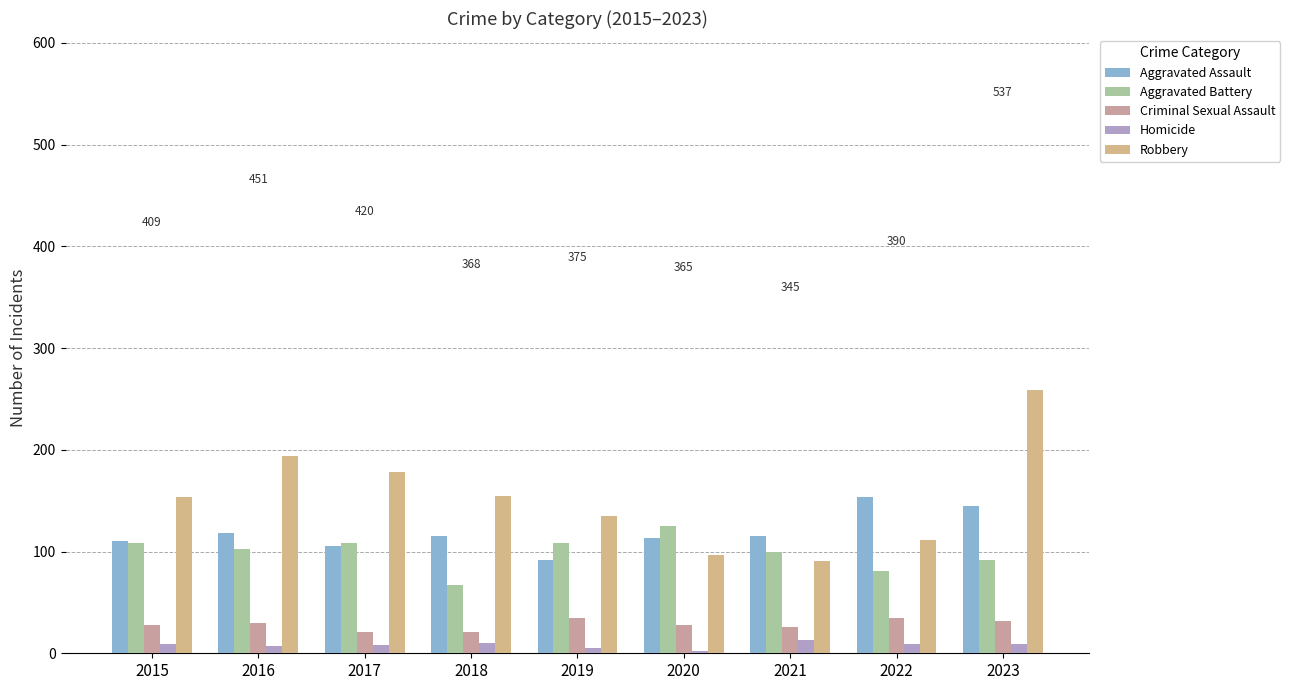

What are all the series names shown in the legend?

Aggravated Assault, Aggravated Battery, Criminal Sexual Assault, Homicide, Robbery